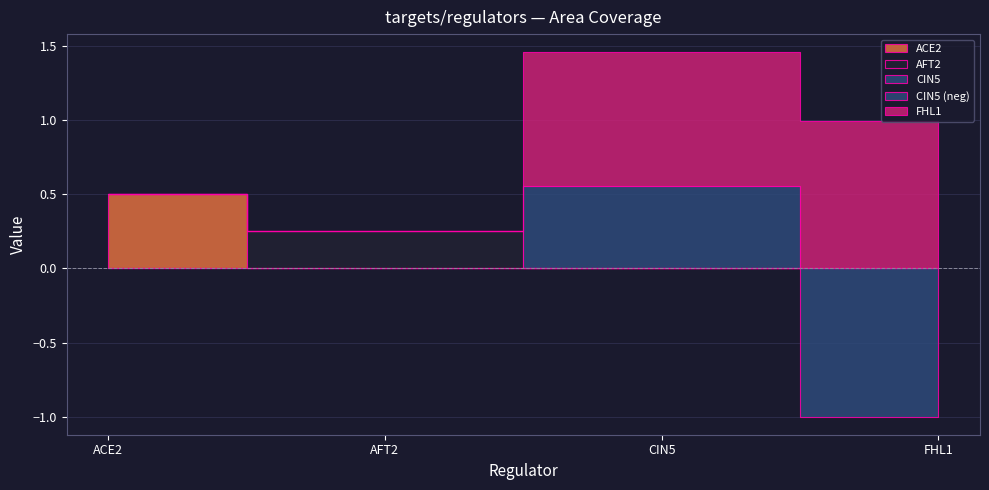

What is the total value across all series at ACE2?

0.5